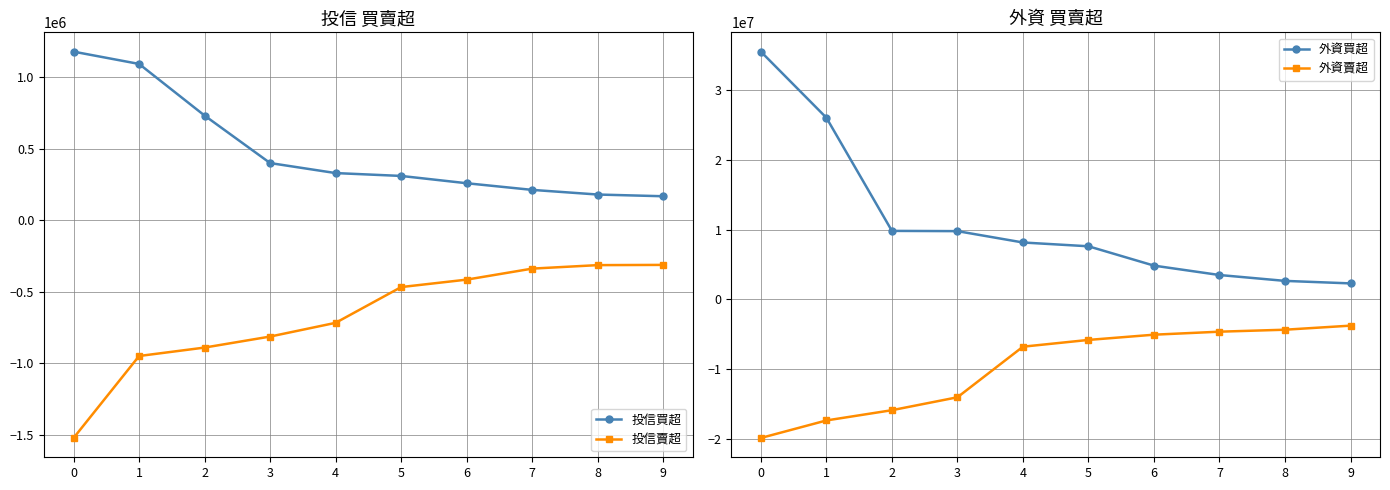

True or false: 投信賣超 and 外資賣超 intersect in this chart.

False